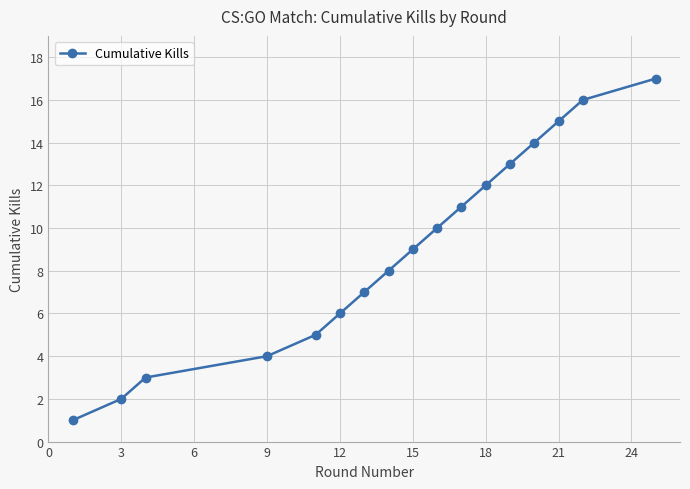

Does the chart display data point markers on the line(s)?

Yes